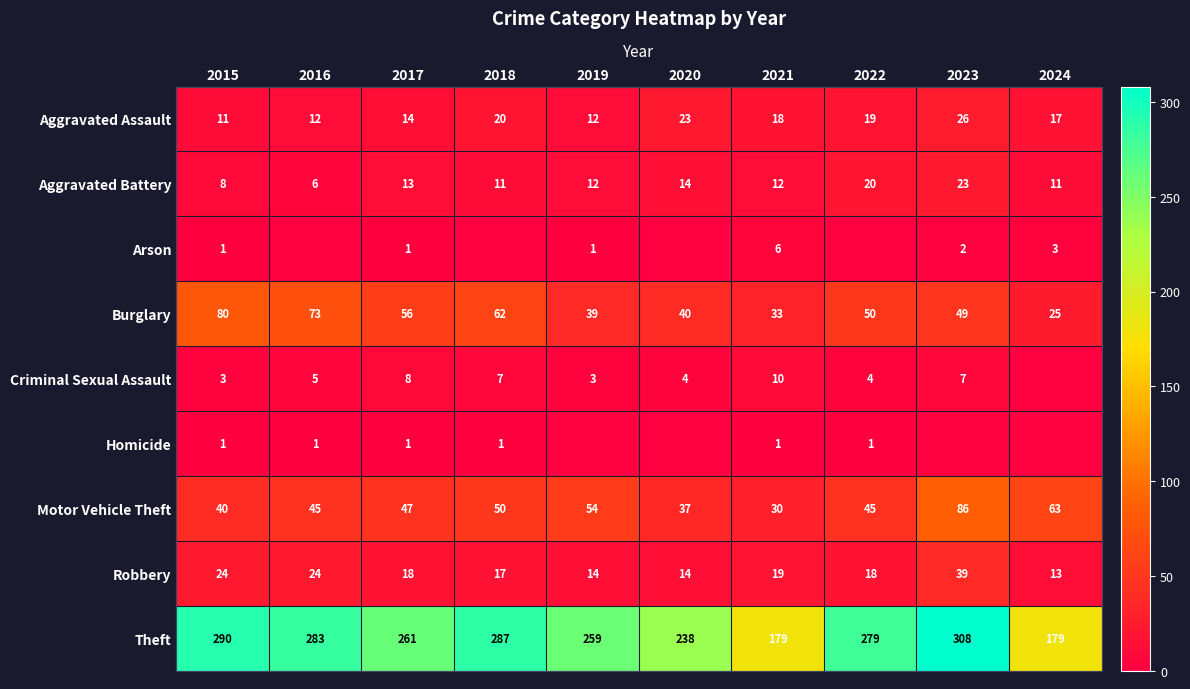

Which category has the highest value across all series?

2023